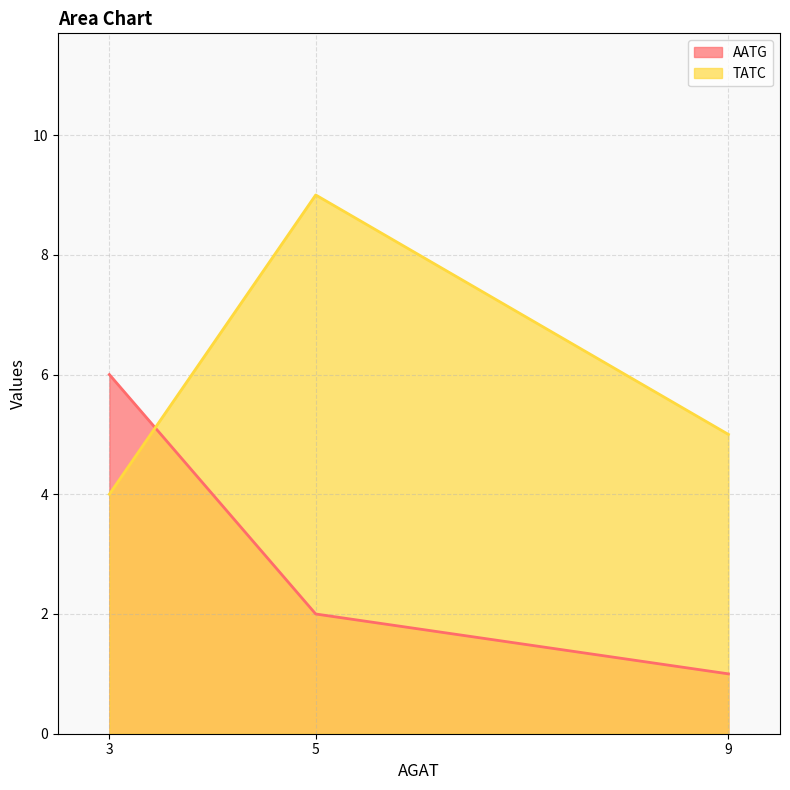

Reading left to right, list all the values displayed in this chart.

AATG: 3=6	5=2	9=1
TATC: 3=4	5=9	9=5